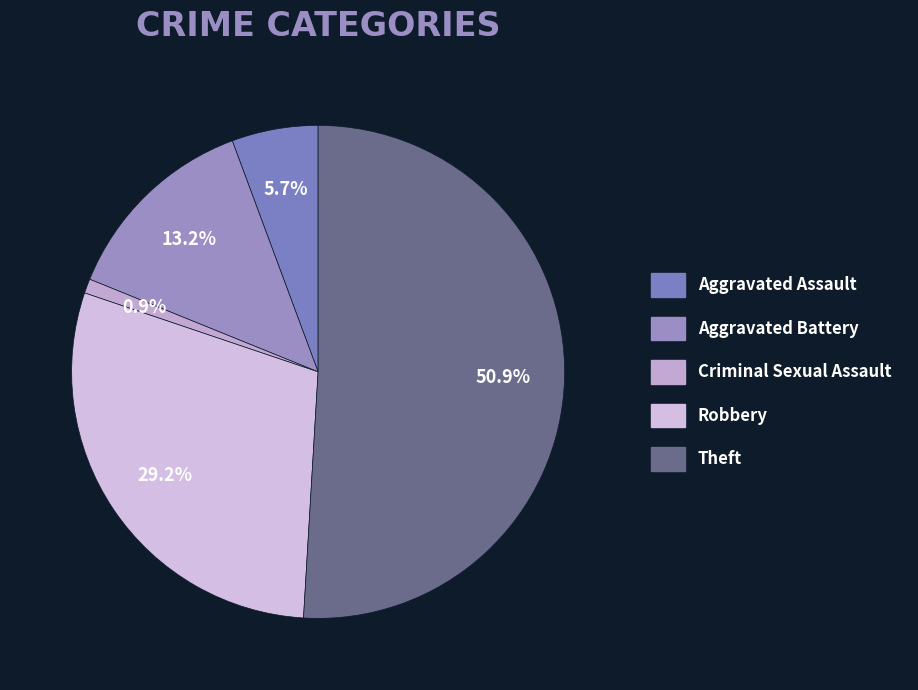

Count the number of slices in the pie.

5